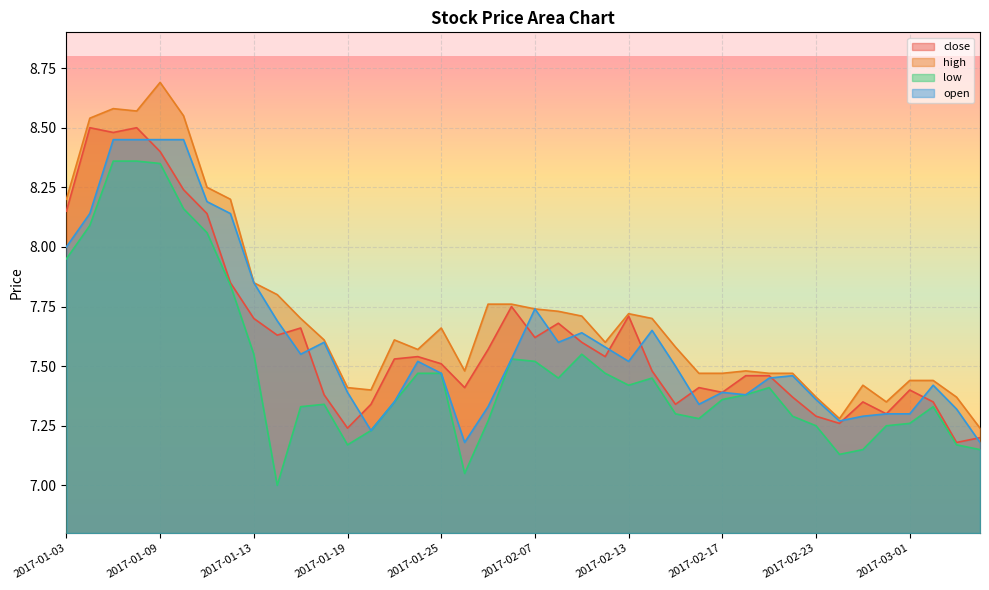

True or false: high and open cross at least once.

False